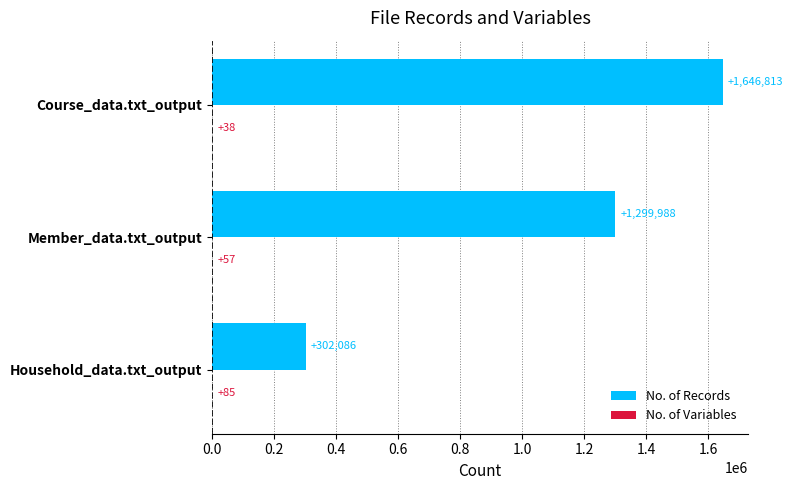

Is it true that No. of Records equals 302086 at Household_data.txt_output?

True